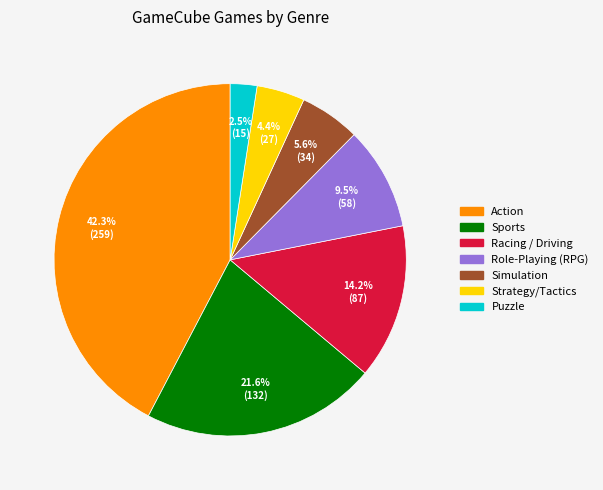

Rank the categories by value from lowest to highest.

Puzzle, Strategy/Tactics, Simulation, Role-Playing (RPG), Racing / Driving, Sports, Action